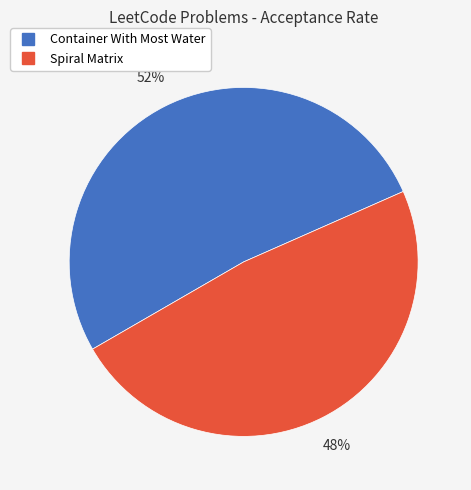

True or false: Container With Most Water accounts for 60% of the total.

False